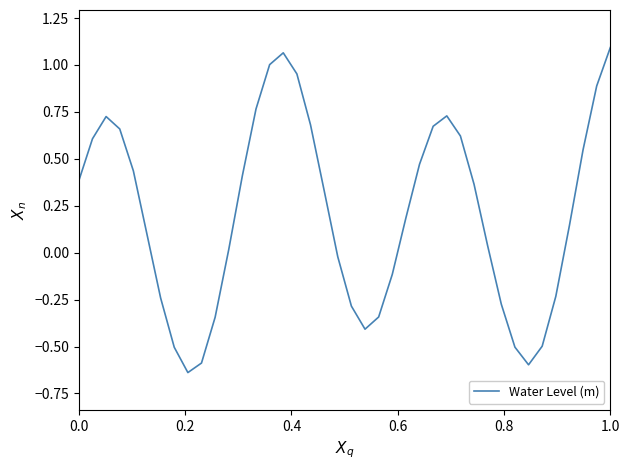

What is the difference between the maximum and minimum values?

1.7